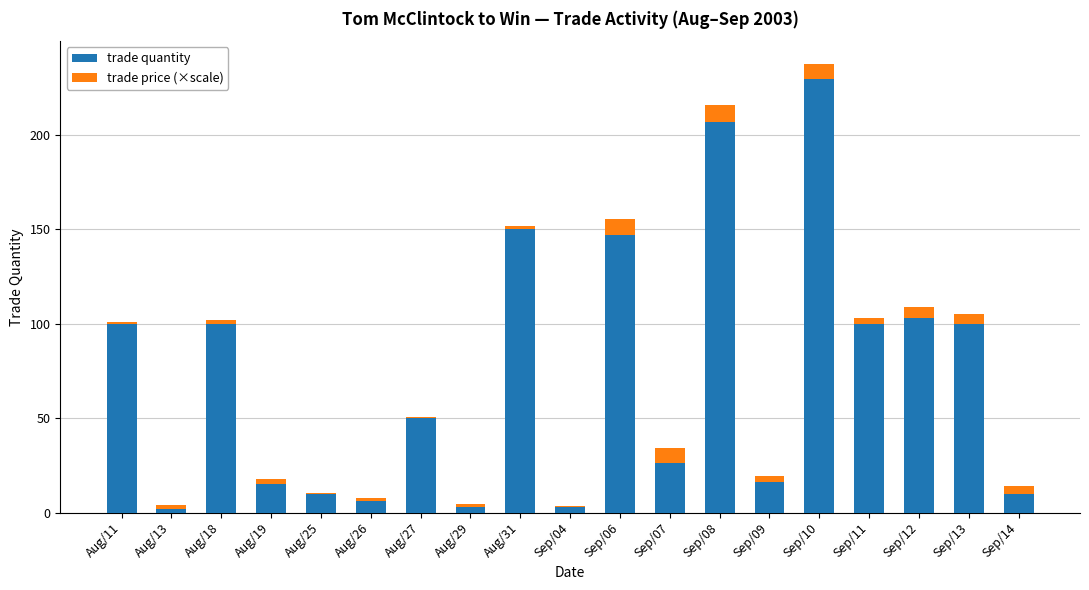

At which category is the sum across all series the highest?

Sep/10